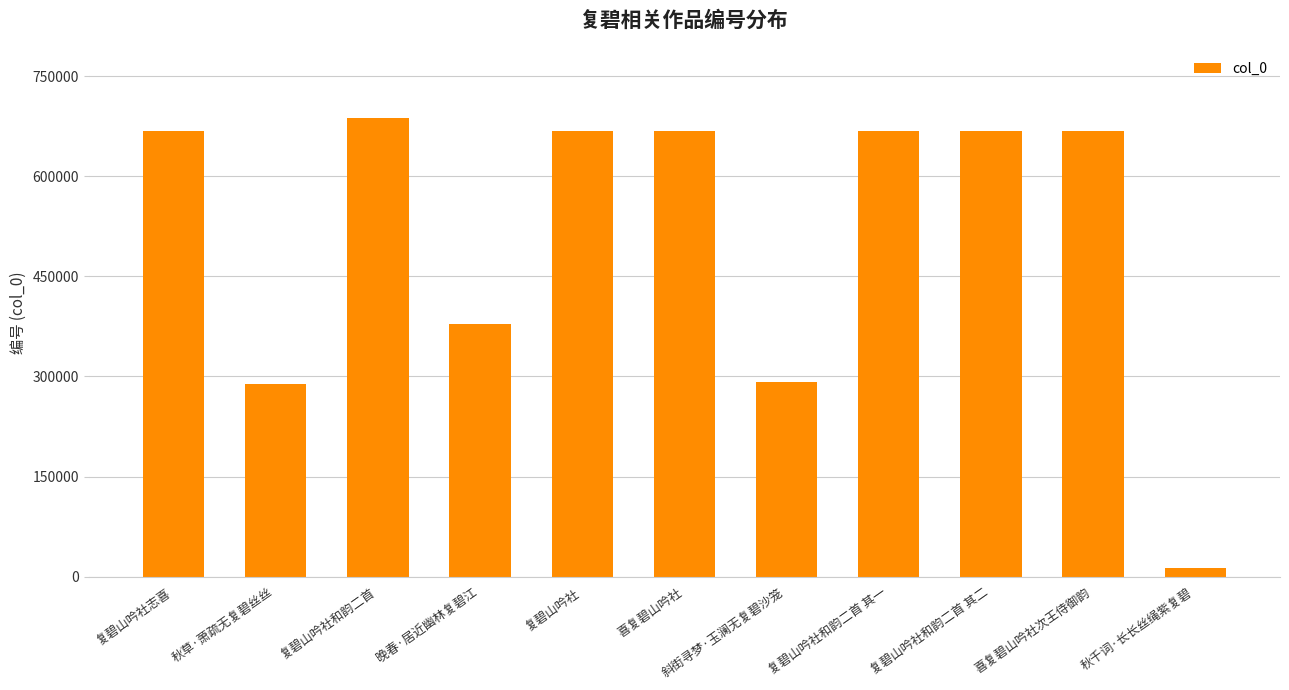

How many categories are shown in the chart?

11